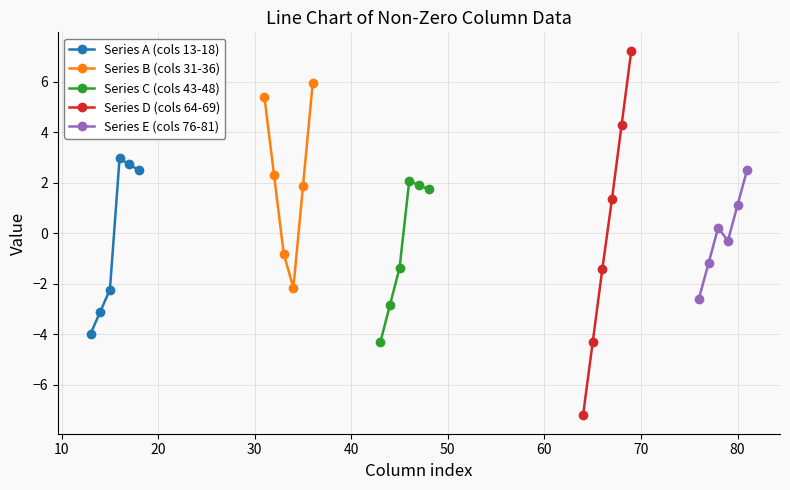

What is the value of the Series B (cols 31-36) point at the 3rd from the left?

-0.8